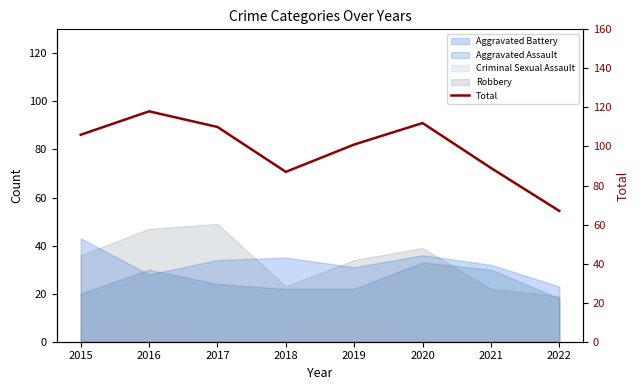

What is the difference between the maximum and minimum values?

51